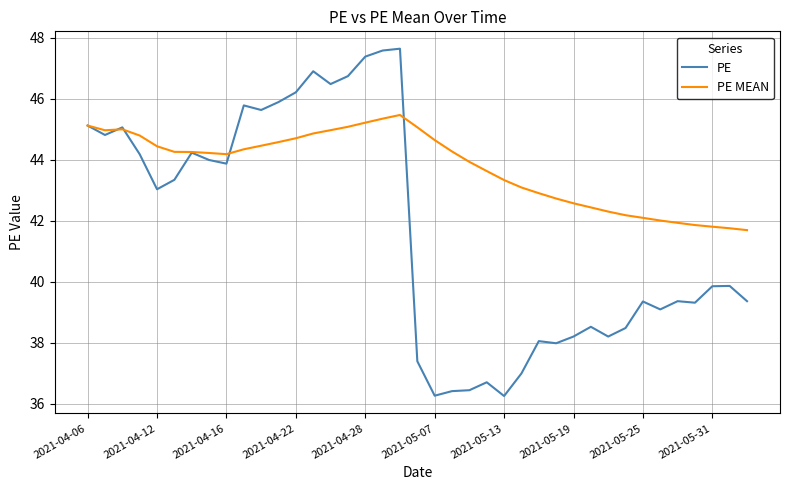

Which series has the largest range (max minus min)?

PE